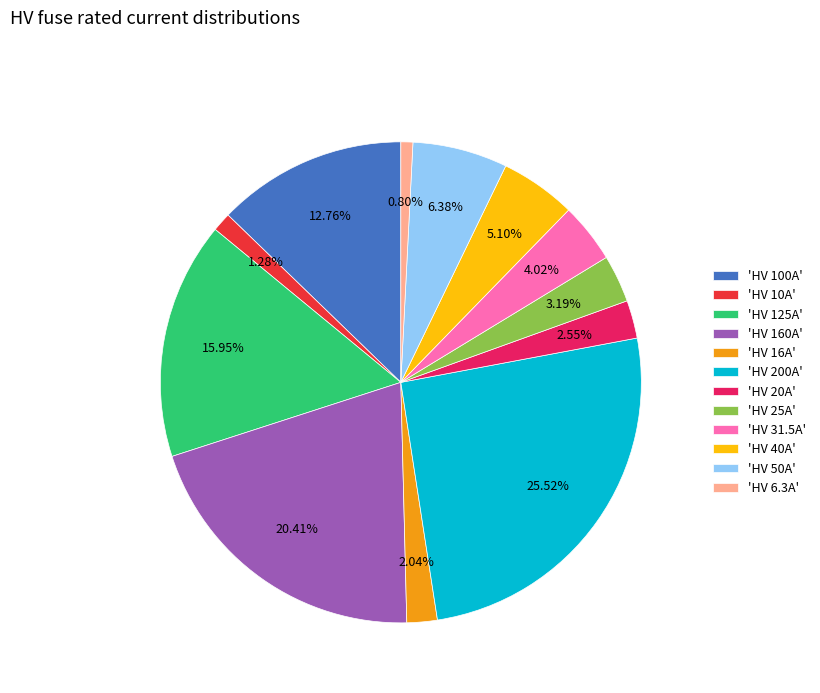

Is the sum of 'HV 40A' and 'HV 50A' greater than half?

No